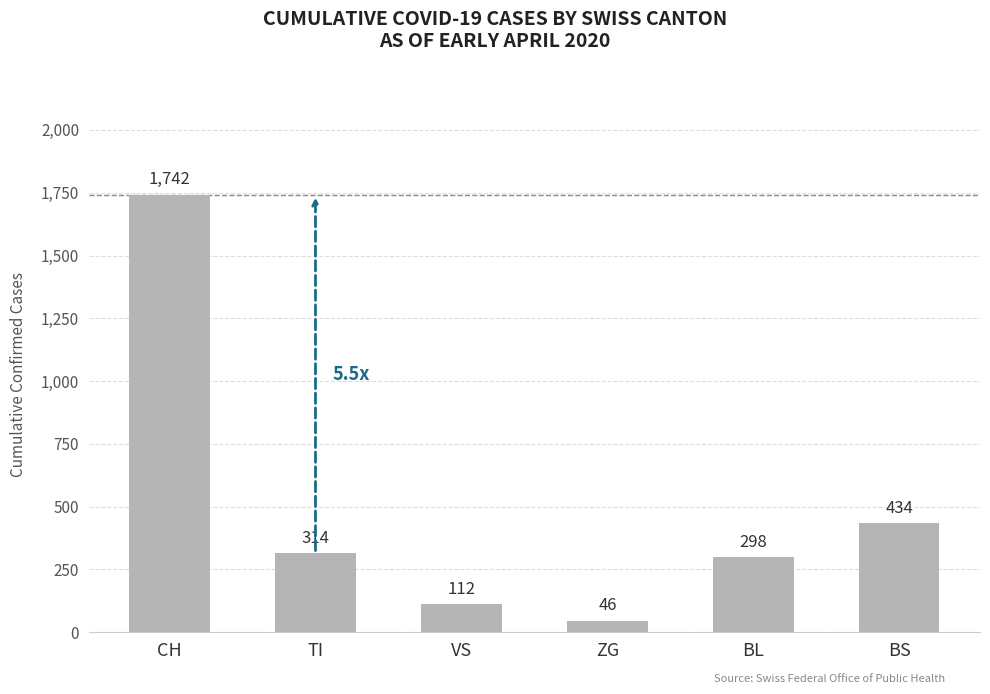

What is the maximum value shown in the chart?

1742